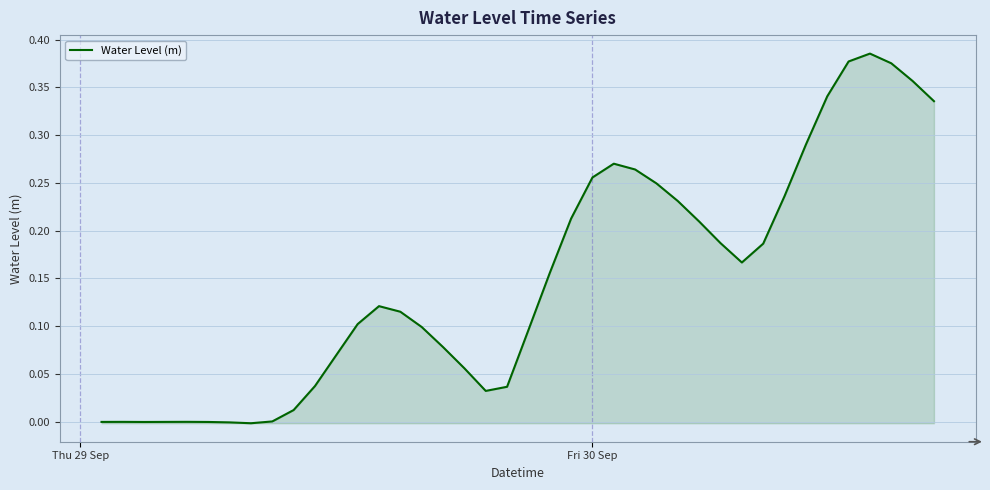

Does the chart have visible grid lines?

Yes